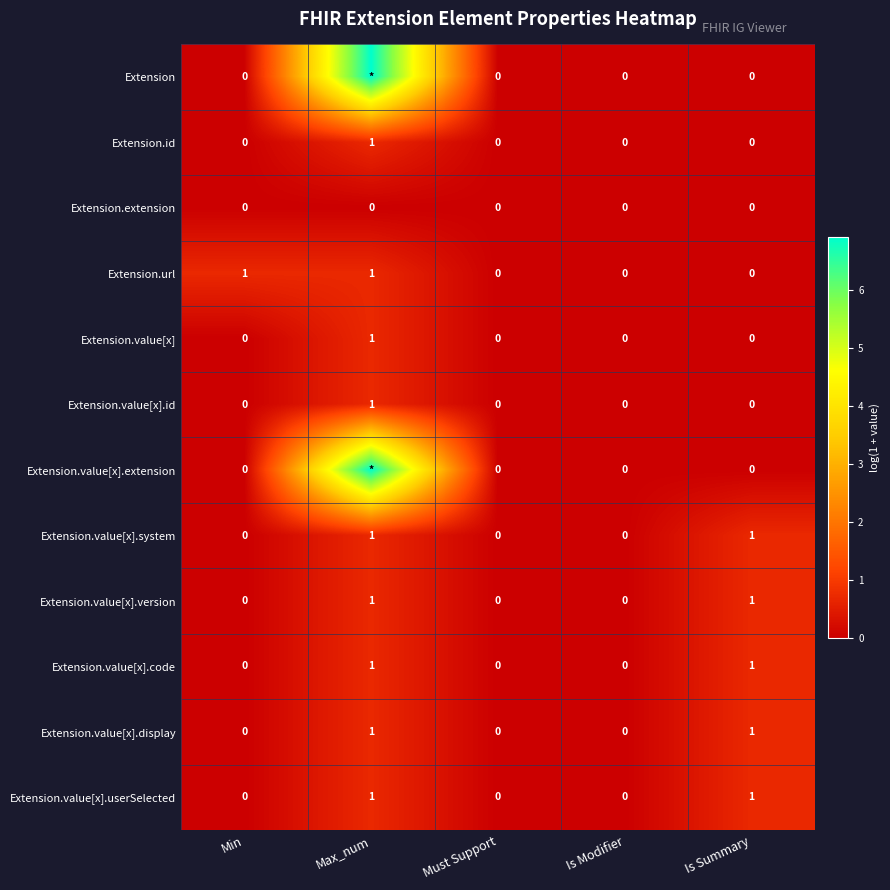

What is the difference between the highest and lowest values at Max_num?

6.9